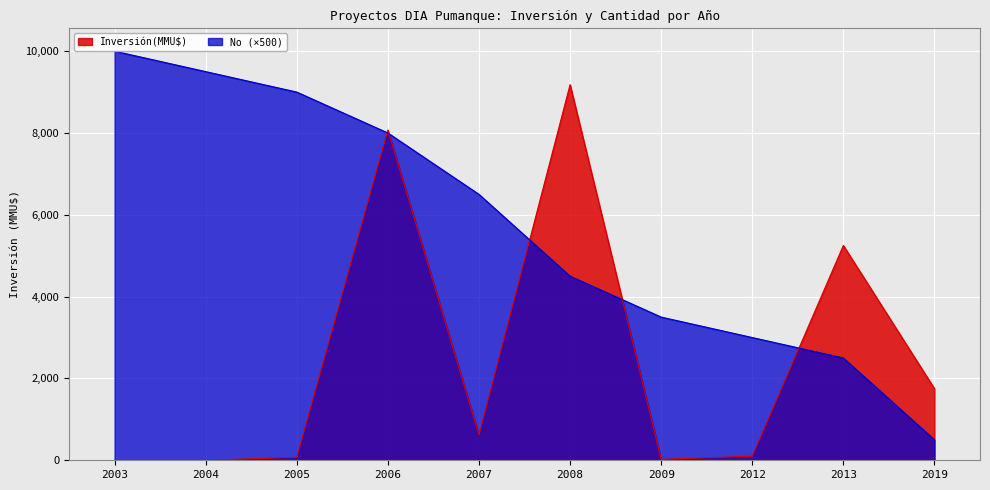

What is the sum of all Inversión(MMU$) values?

25065